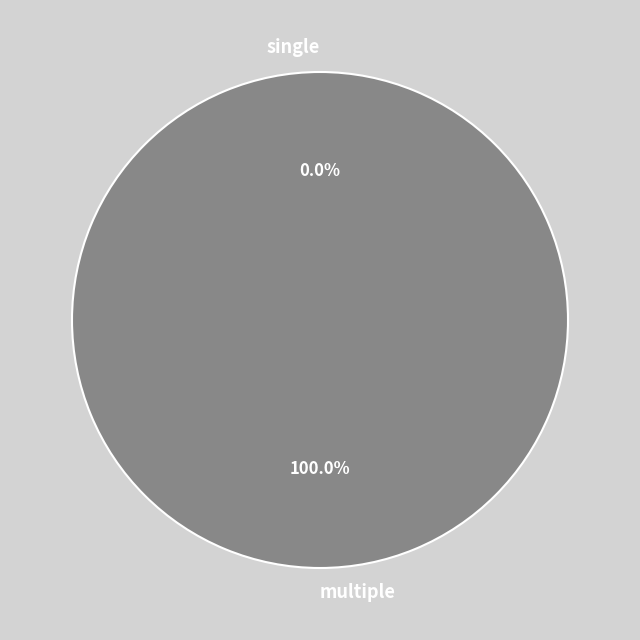

How many segments does this pie chart have?

2